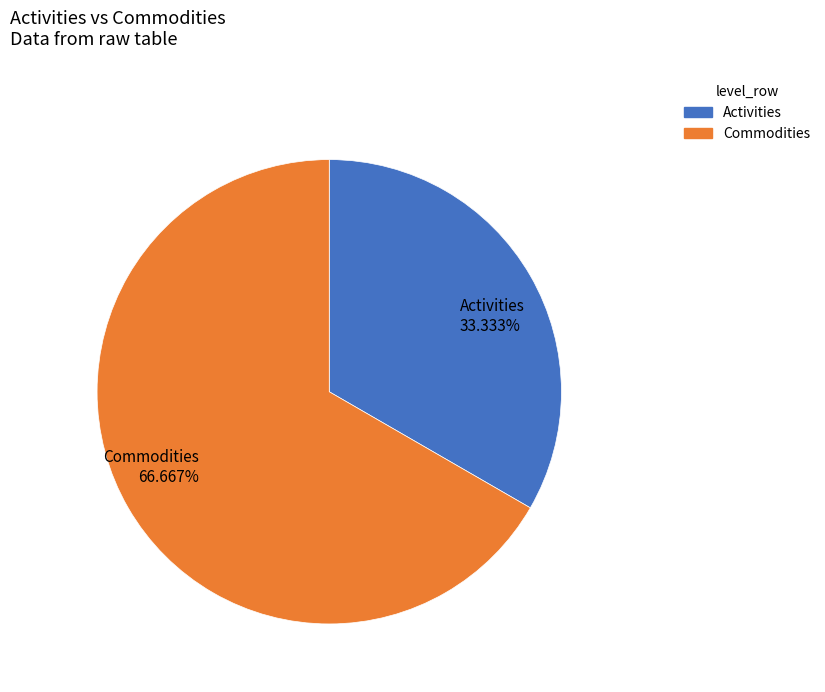

Rank the categories by value from highest to lowest.

Commodities, Activities